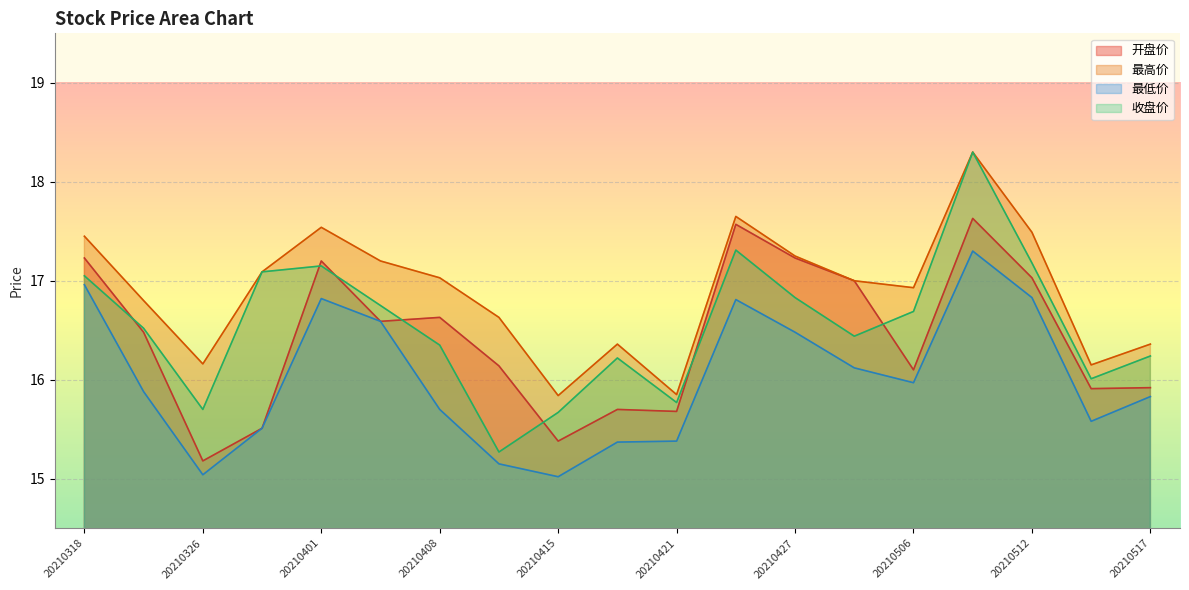

How many interior local peaks does the 开盘价 series have?

5